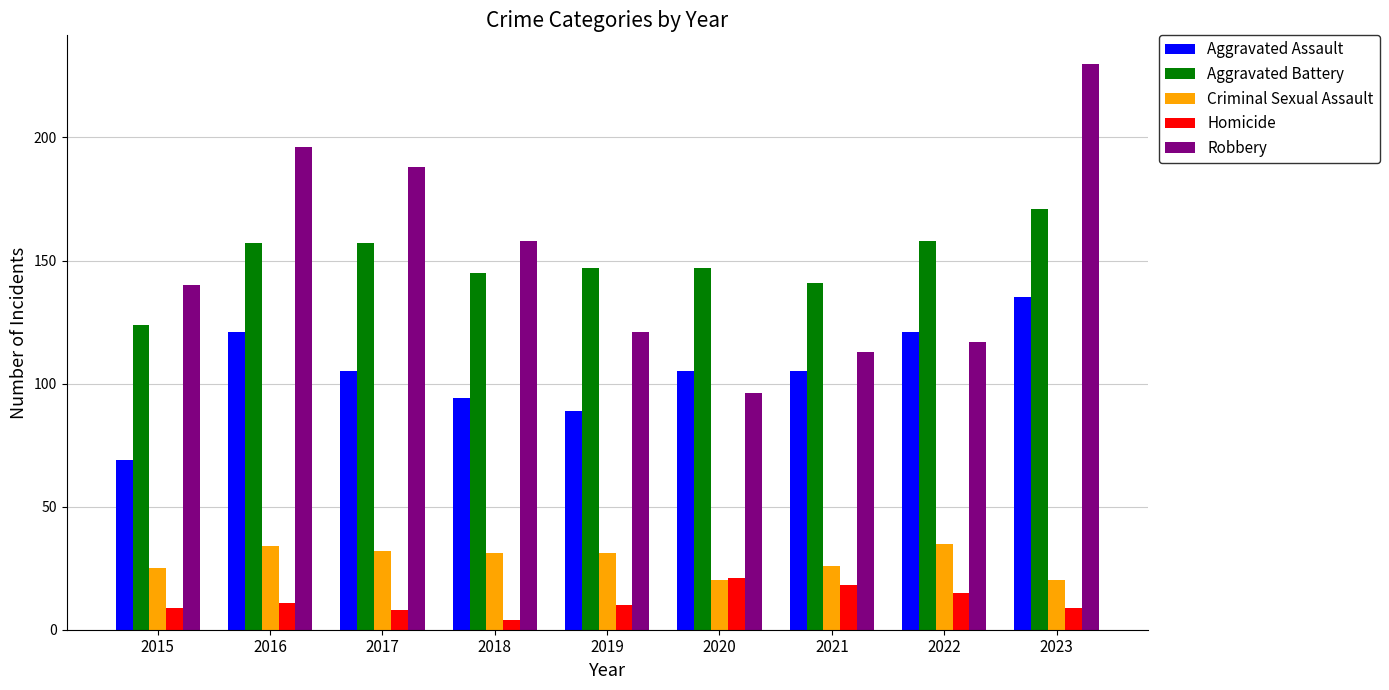

Reading left to right, extract all data points from this chart.

Aggravated Assault: 69	121	105	94	89	105	105	121	135
Aggravated Battery: 124	157	157	145	147	147	141	158	171
Criminal Sexual Assault: 25	34	32	31	31	20	26	35	20
Homicide: 9	11	8	4	10	21	18	15	9
Robbery: 140	196	188	158	121	96	113	117	230